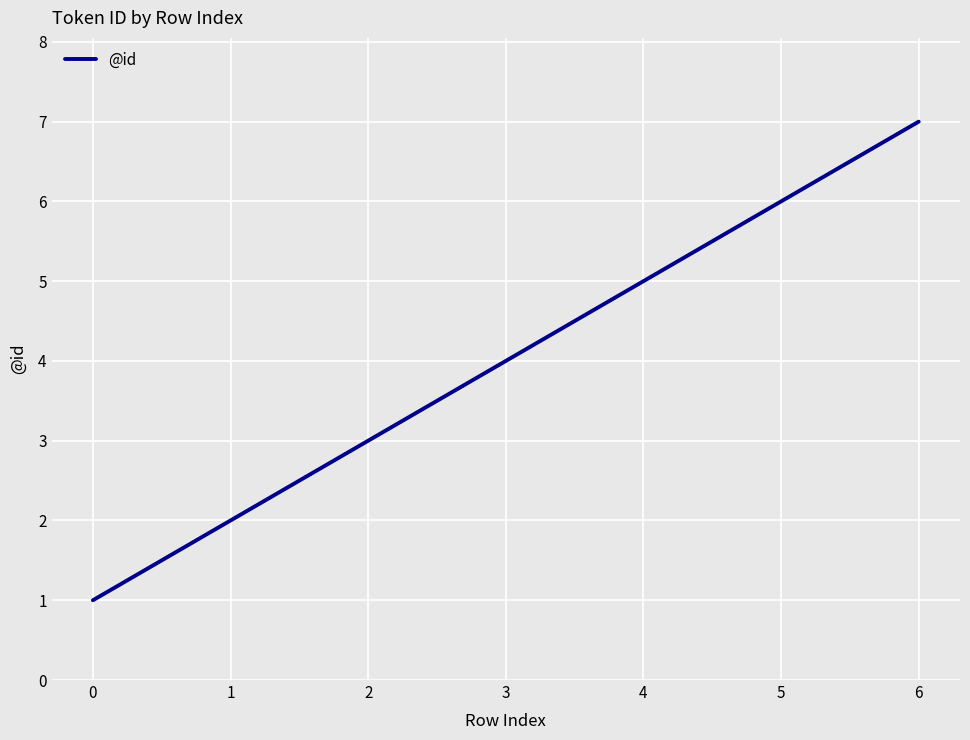

What is the smallest value displayed?

1